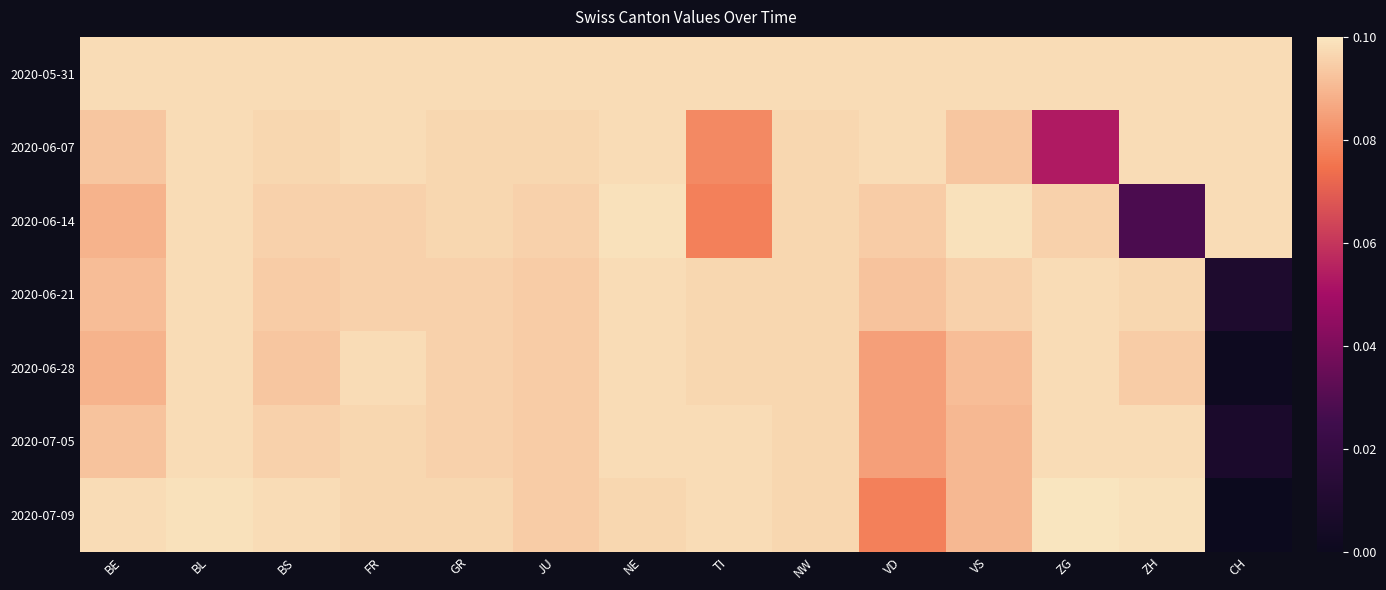

Reading right to left, transcribe all the data shown in this chart.

2020-05-31: CH=0.1	ZH=0.1	ZG=0.1	VS=0.1	VD=0.1	NW=0.1	TI=0.1	NE=0.1	JU=0.1	GR=0.1	FR=0.1	BS=0.1	BL=0.1	BE=0.1
2020-06-07: CH=0.1	ZH=0.1	ZG=0.1	VS=0.1	VD=0.1	NW=0.1	TI=0.1	NE=0.1	JU=0.1	GR=0.1	FR=0.1	BS=0.1	BL=0.1	BE=0.1
2020-06-14: CH=0.1	ZH=0.0	ZG=0.1	VS=0.1	VD=0.1	NW=0.1	TI=0.1	NE=0.1	JU=0.1	GR=0.1	FR=0.1	BS=0.1	BL=0.1	BE=0.1
2020-06-21: CH=0.0	ZH=0.1	ZG=0.1	VS=0.1	VD=0.1	NW=0.1	TI=0.1	NE=0.1	JU=0.1	GR=0.1	FR=0.1	BS=0.1	BL=0.1	BE=0.1
2020-06-28: CH=0.0	ZH=0.1	ZG=0.1	VS=0.1	VD=0.1	NW=0.1	TI=0.1	NE=0.1	JU=0.1	GR=0.1	FR=0.1	BS=0.1	BL=0.1	BE=0.1
2020-07-05: CH=0.0	ZH=0.1	ZG=0.1	VS=0.1	VD=0.1	NW=0.1	TI=0.1	NE=0.1	JU=0.1	GR=0.1	FR=0.1	BS=0.1	BL=0.1	BE=0.1
2020-07-09: CH=0.0	ZH=0.1	ZG=0.1	VS=0.1	VD=0.1	NW=0.1	TI=0.1	NE=0.1	JU=0.1	GR=0.1	FR=0.1	BS=0.1	BL=0.1	BE=0.1